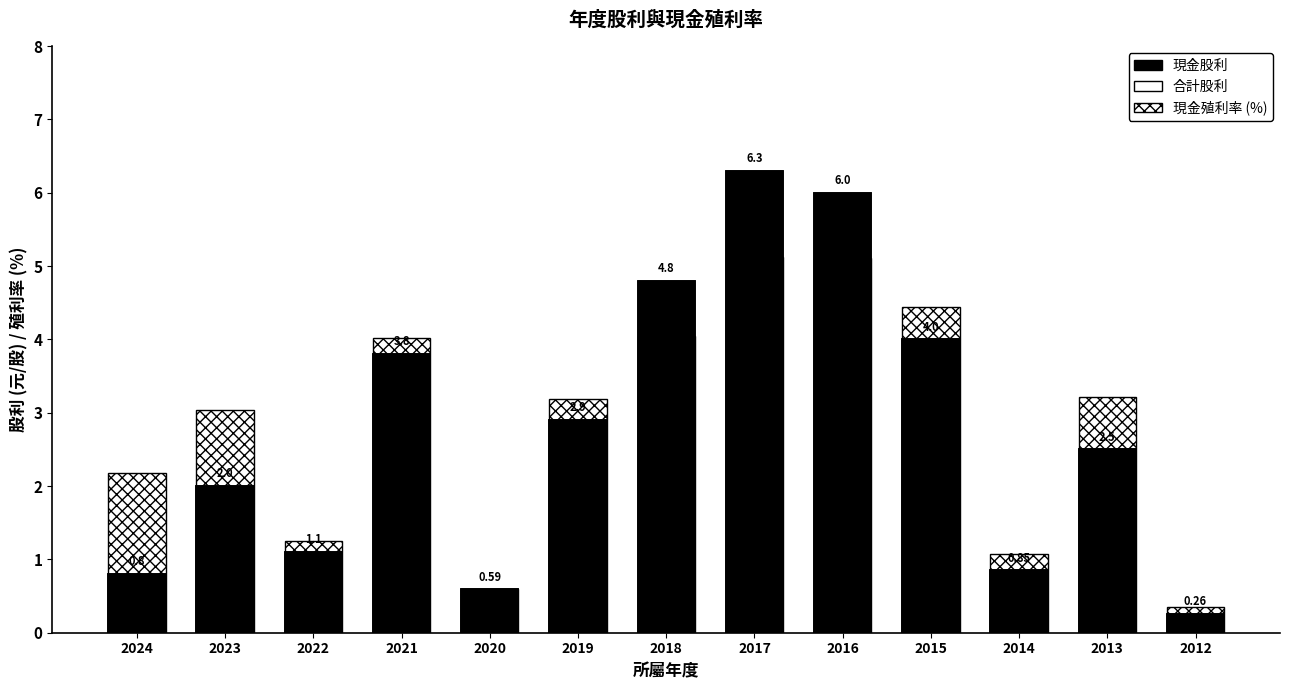

How many data points in 現金股利 are less than 2?

5